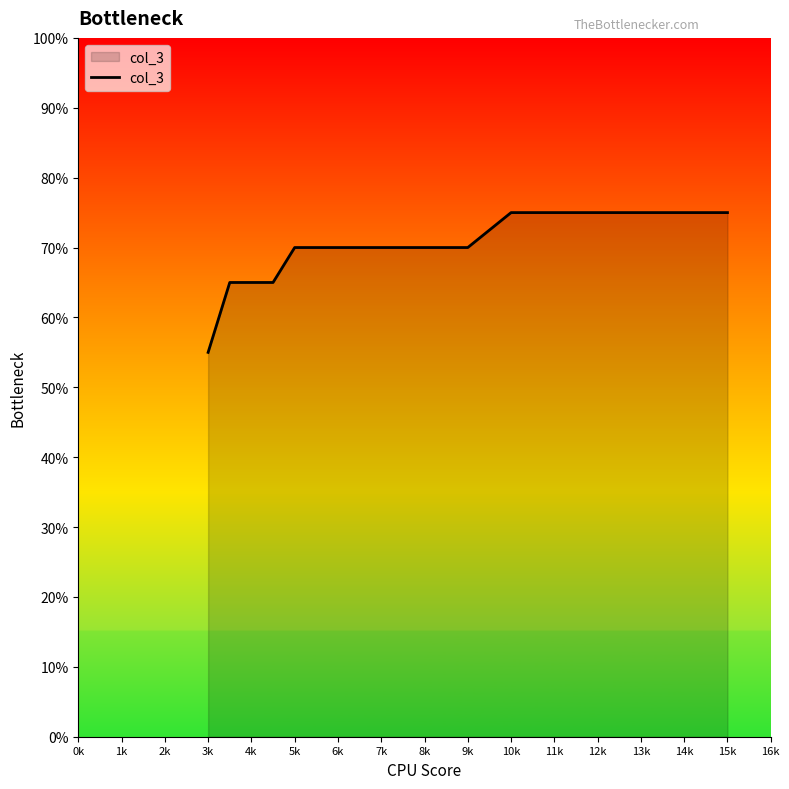

True or false: the data has more than 2 interior local peaks.

False